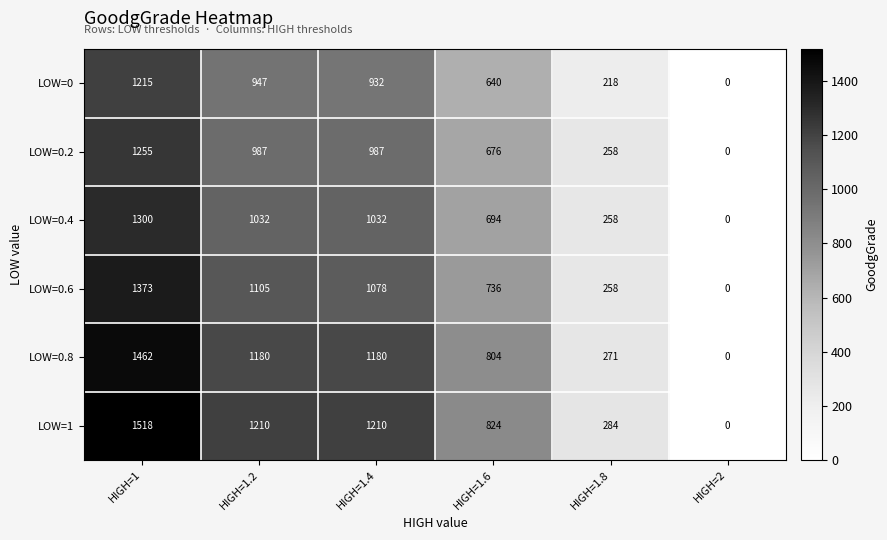

What is the difference between the second highest and minimum values in the LOW=1 series?

1210